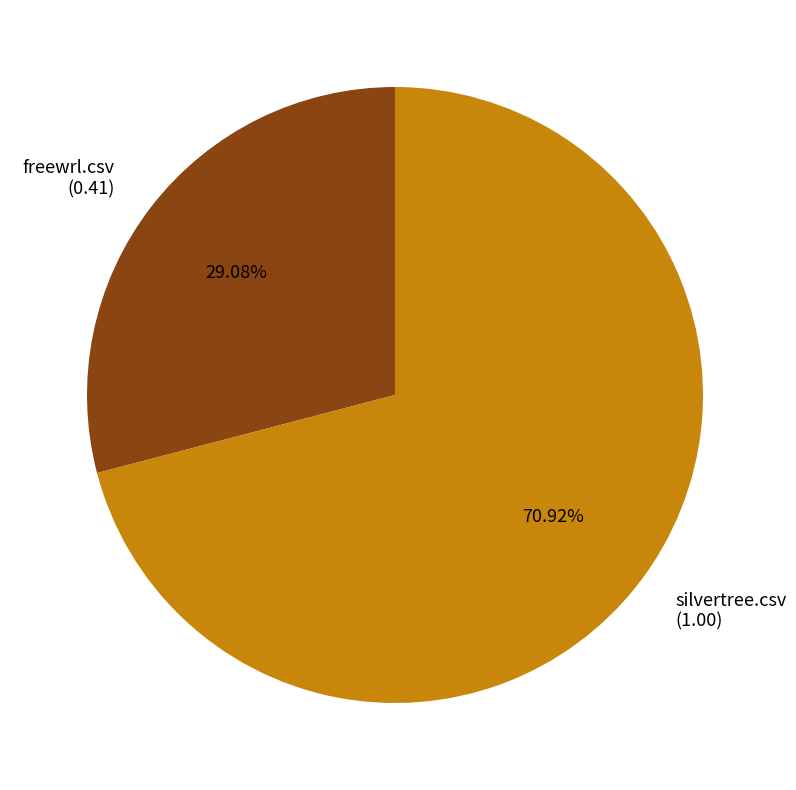

To the nearest percent, what percentage of the pie is silvertree.csv?

71%